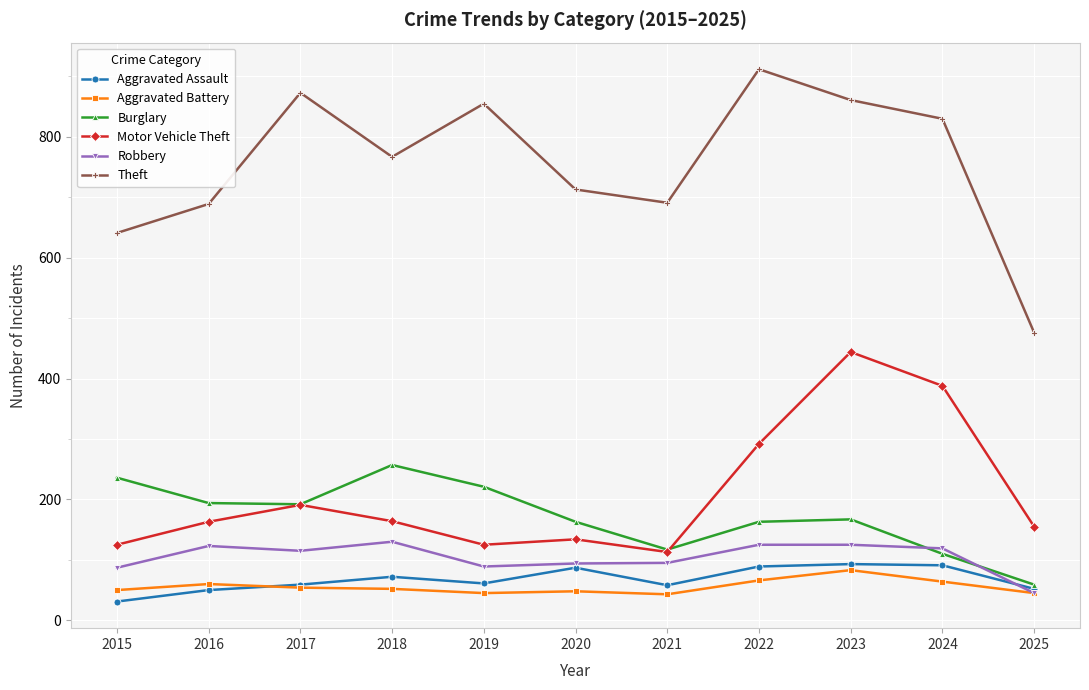

Which category has the highest value across all series?

2022